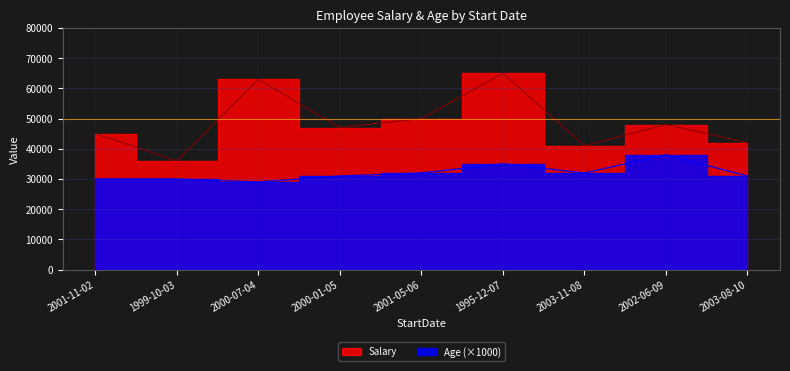

Where is Salary nearest to the value 50500?

2001-05-06